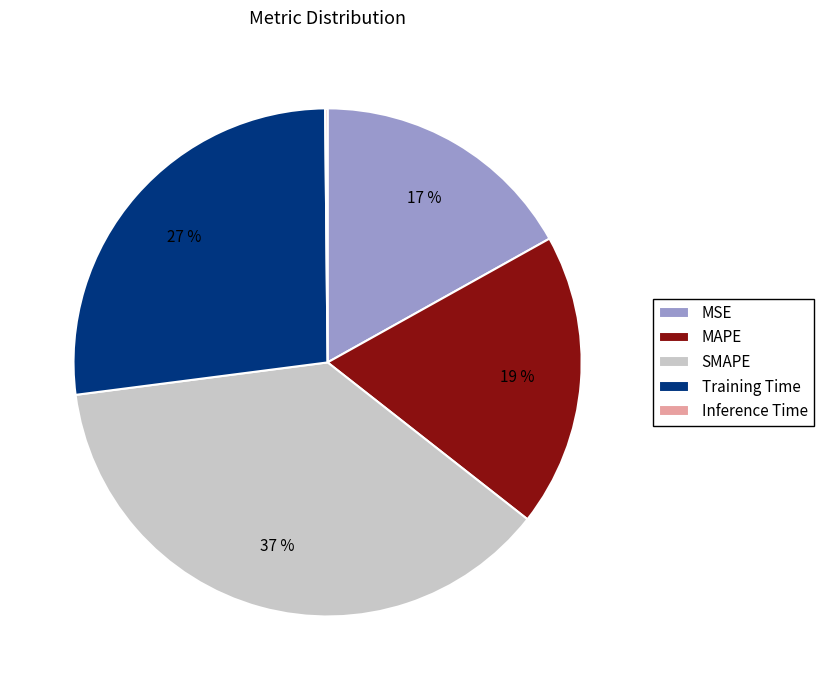

To the nearest percent, what percentage of the pie is MSE?

17%